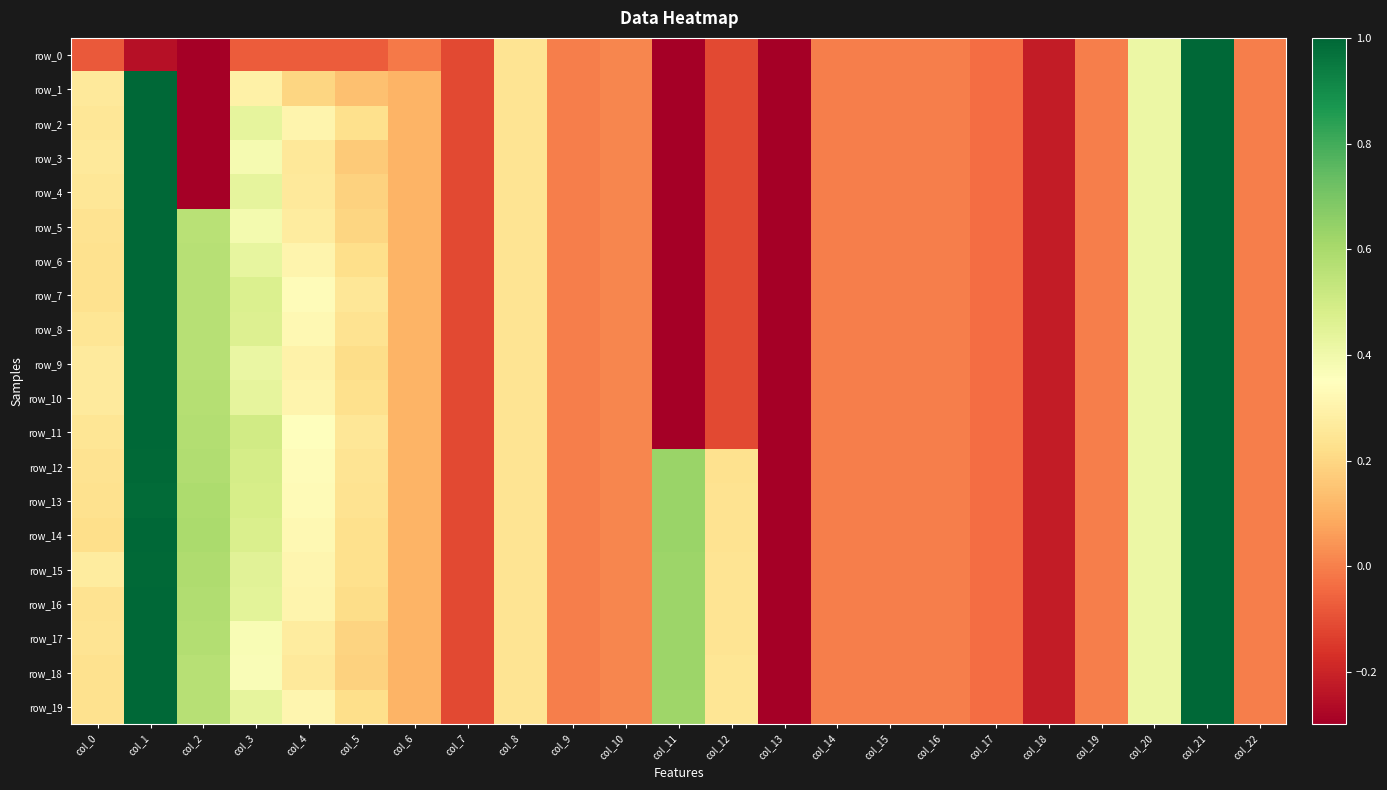

List the labels in order of row_12 value, smallest first.

col_13, col_18, col_7, col_17, col_15, col_19, col_16, col_14, col_9, col_22, col_10, col_6, col_12, col_0, col_8, col_5, col_4, col_20, col_3, col_2, col_11, col_1, col_21